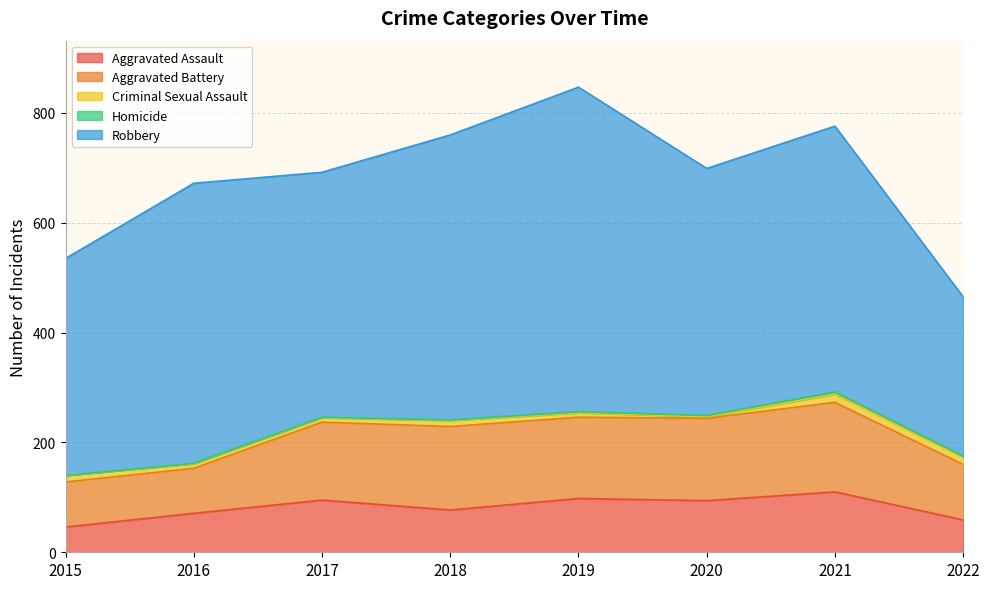

What is the difference between the maximum and minimum values in the Criminal Sexual Assault series?

12